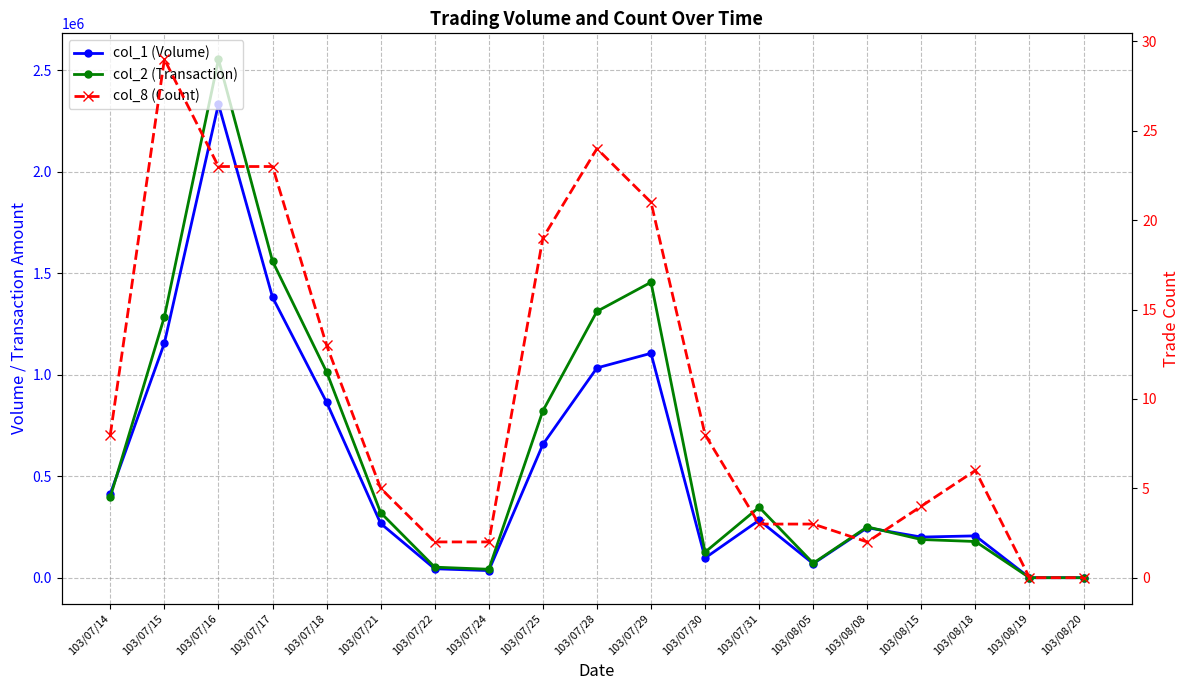

Reading right to left, what are all the values shown in this chart?

col_1 (Volume): 103/08/20=0	103/08/19=0	103/08/18=206000	103/08/15=200000	103/08/08=246000	103/08/05=69000	103/07/31=283000	103/07/30=97000	103/07/29=1105000	103/07/28=1033000	103/07/25=656000	103/07/24=35000	103/07/22=44000	103/07/21=267000	103/07/18=864000	103/07/17=1381000	103/07/16=2332000	103/07/15=1155000	103/07/14=413000
col_2 (Transaction): 103/08/20=0	103/08/19=0	103/08/18=178200	103/08/15=188000	103/08/08=250120	103/08/05=71250	103/07/31=347090	103/07/30=125830	103/07/29=1454790	103/07/28=1311400	103/07/25=821550	103/07/24=41500	103/07/22=51900	103/07/21=320160	103/07/18=1013410	103/07/17=1558620	103/07/16=2552980	103/07/15=1284820	103/07/14=397530
col_8 (Count): 103/08/20=0	103/08/19=0	103/08/18=6	103/08/15=4	103/08/08=2	103/08/05=3	103/07/31=3	103/07/30=8	103/07/29=21	103/07/28=24	103/07/25=19	103/07/24=2	103/07/22=2	103/07/21=5	103/07/18=13	103/07/17=23	103/07/16=23	103/07/15=29	103/07/14=8